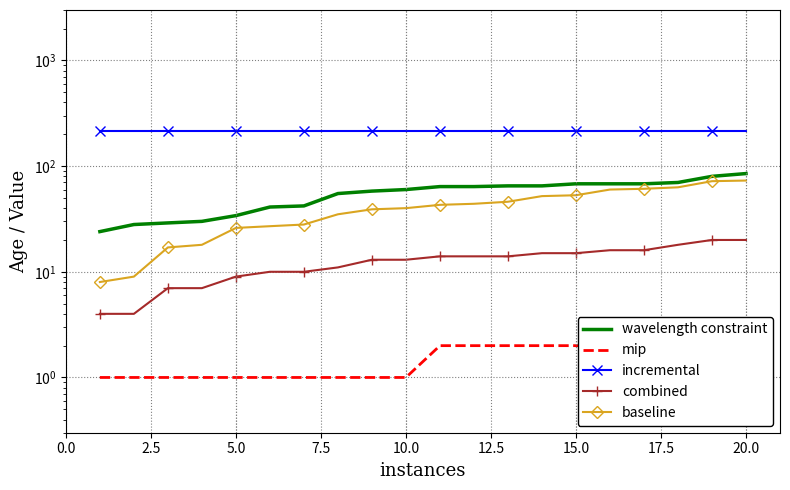

True or false: baseline and combined intersect in this chart.

False